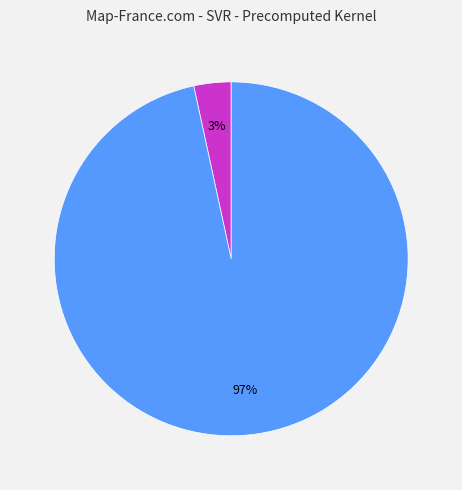

Is there a majority slice in this chart?

Yes